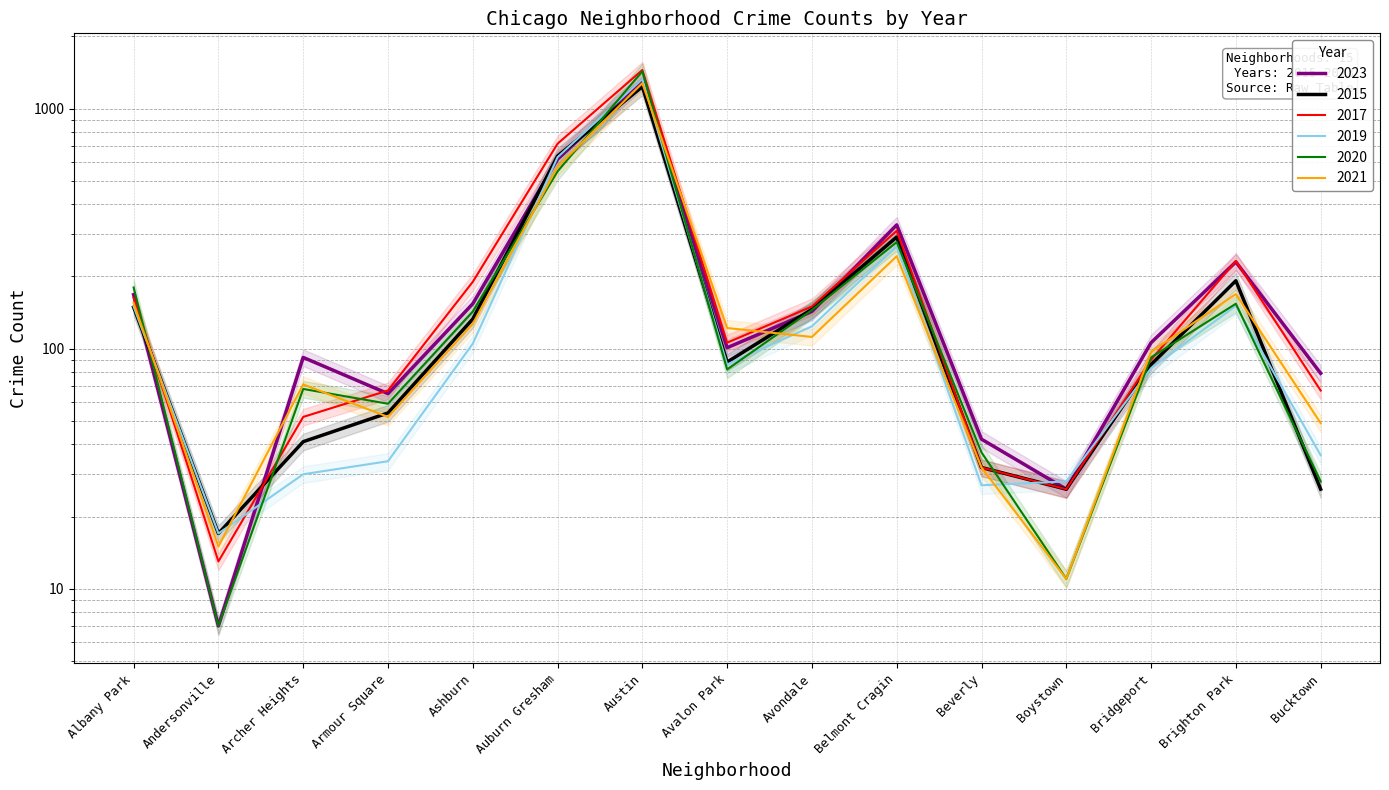

Reading left to right, transcribe all the data shown in this chart.

2023: Albany Park=168	Andersonville=7	Archer Heights=92	Armour Square=65	Ashburn=154	Auburn Gresham=616	Austin=1317	Avalon Park=101	Avondale=143	Belmont Cragin=328	Beverly=42	Boystown=26	Bridgeport=106	Brighton Park=230	Bucktown=79
2015: Albany Park=149	Andersonville=17	Archer Heights=41	Armour Square=54	Ashburn=133	Auburn Gresham=635	Austin=1237	Avalon Park=88	Avondale=146	Belmont Cragin=292	Beverly=32	Boystown=26	Bridgeport=86	Brighton Park=192	Bucktown=26
2017: Albany Park=163	Andersonville=13	Archer Heights=52	Armour Square=67	Ashburn=190	Auburn Gresham=715	Austin=1450	Avalon Park=106	Avondale=150	Belmont Cragin=310	Beverly=32	Boystown=26	Bridgeport=90	Brighton Park=232	Bucktown=67
2019: Albany Park=150	Andersonville=17	Archer Heights=30	Armour Square=34	Ashburn=105	Auburn Gresham=628	Austin=1330	Avalon Park=86	Avondale=124	Belmont Cragin=267	Beverly=27	Boystown=28	Bridgeport=83	Brighton Park=151	Bucktown=36
2020: Albany Park=180	Andersonville=7	Archer Heights=68	Armour Square=59	Ashburn=143	Auburn Gresham=548	Austin=1432	Avalon Park=82	Avondale=145	Belmont Cragin=278	Beverly=37	Boystown=11	Bridgeport=92	Brighton Park=154	Bucktown=28
2021: Albany Park=155	Andersonville=15	Archer Heights=71	Armour Square=52	Ashburn=127	Auburn Gresham=573	Austin=1277	Avalon Park=122	Avondale=112	Belmont Cragin=243	Beverly=32	Boystown=11	Bridgeport=97	Brighton Park=169	Bucktown=49